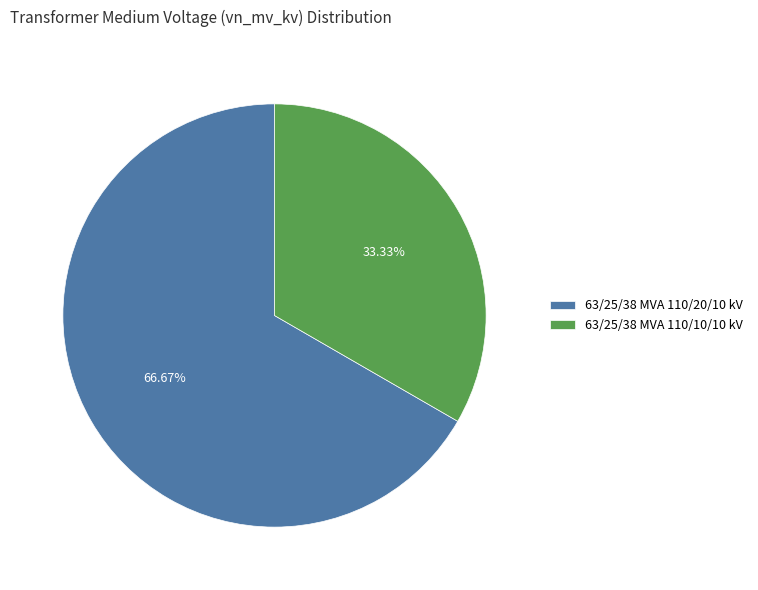

What is the largest slice in the pie chart?

63/25/38 MVA 110/20/10 kV